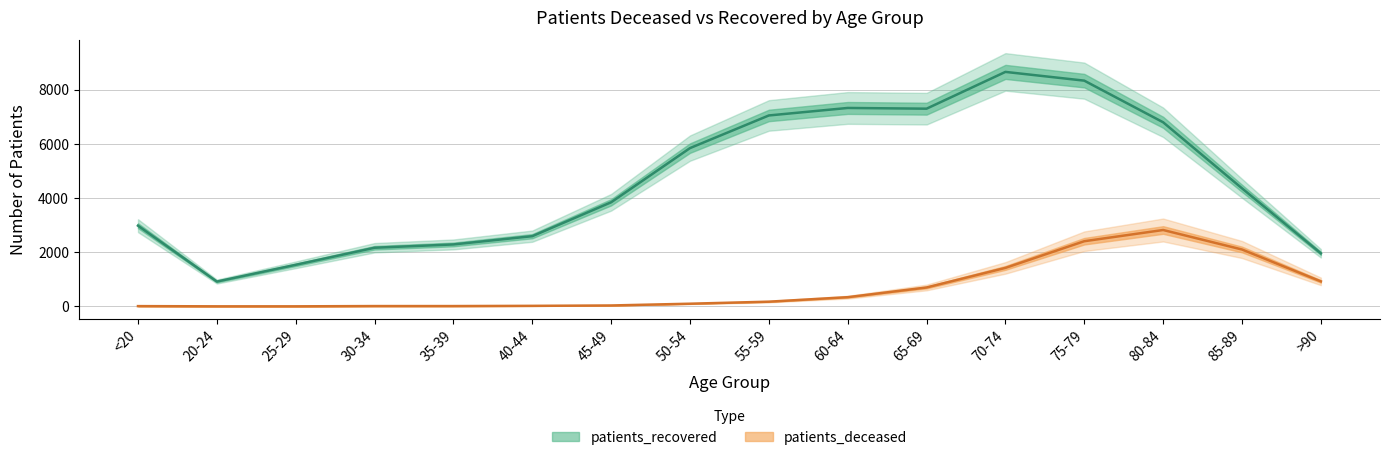

At which label is patients_deceased closest to 1412?

70-74